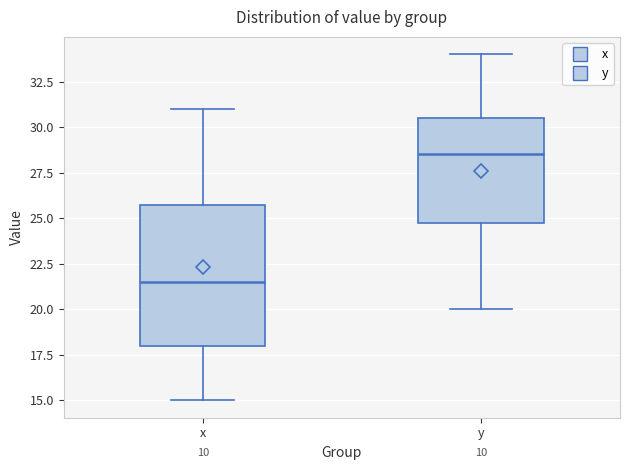

Where does the median line of the box for y sit on the y-axis? The values are not printed on the chart, so give them approximately, as read against the axis.

28.5